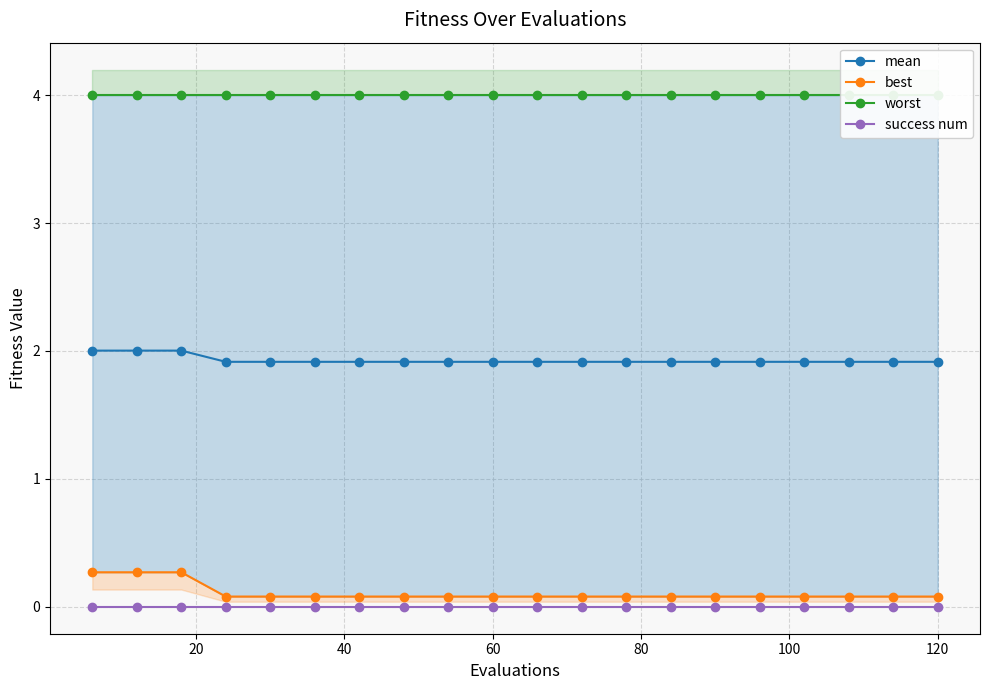

What are all the series names shown in the legend?

mean, best, worst, success num